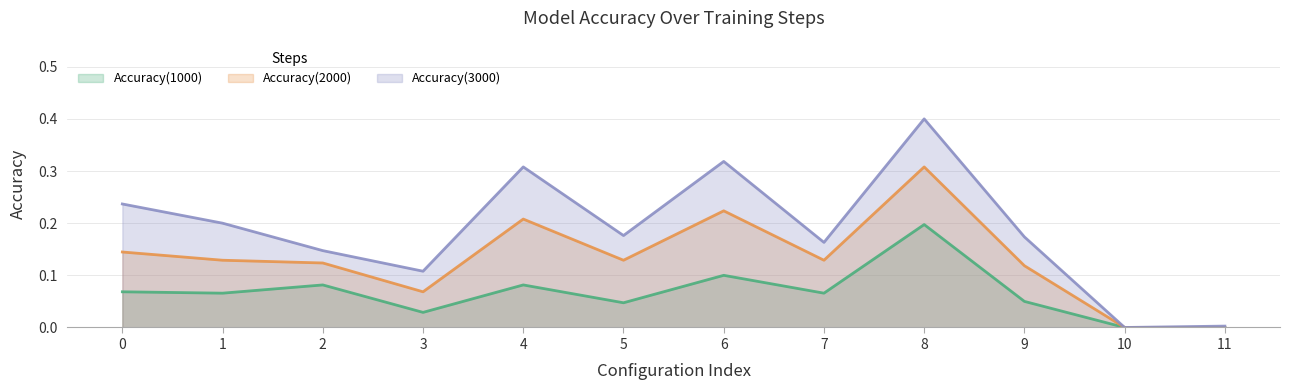

At which category does Accuracy(1000) reach its first local peak?

2